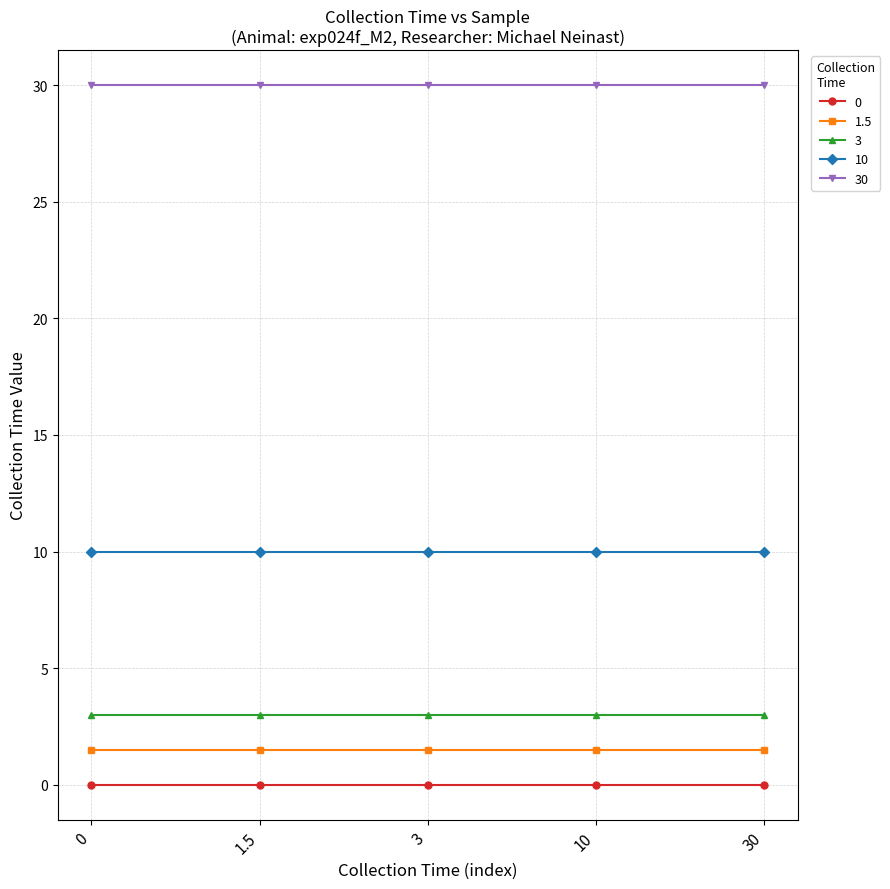

True or false: 1.5 has a value of 1.5 at 10.

True